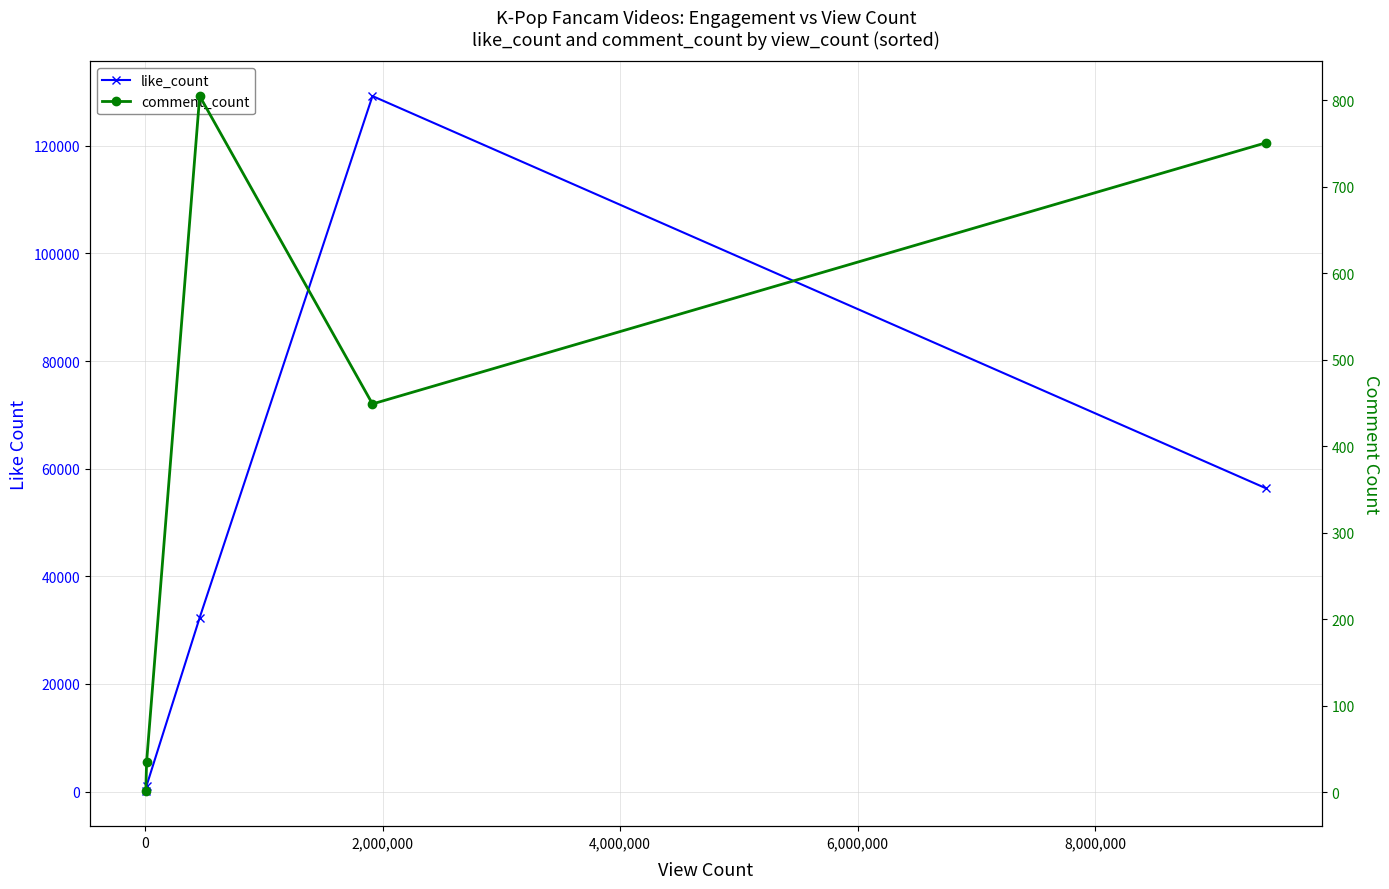

What is the difference between the maximum and minimum values in the like_count series?

129218